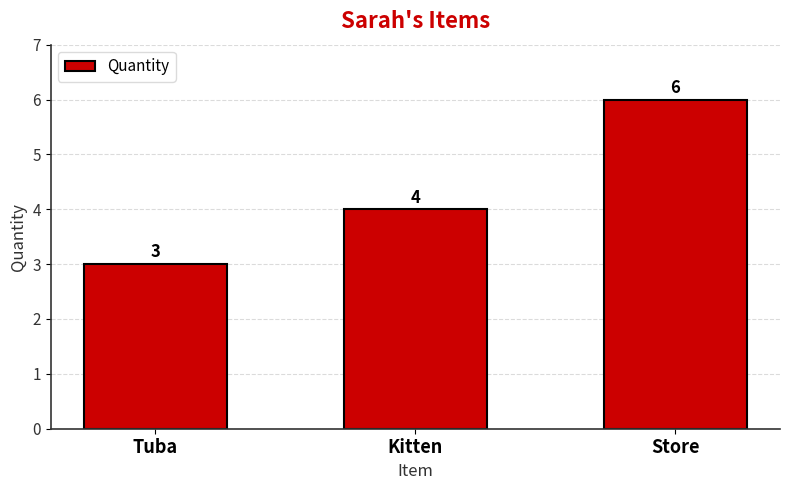

Reading right to left, list all the values displayed in this chart.

Store=6	Kitten=4	Tuba=3